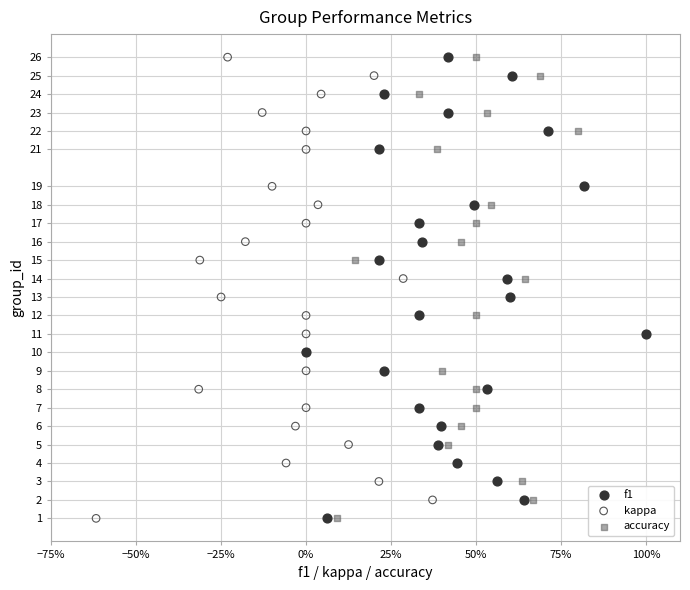

What are all the series names shown in the legend?

f1, kappa, accuracy